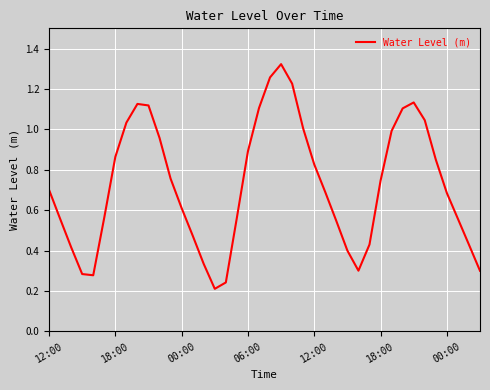

How many series are shown in this chart?

1